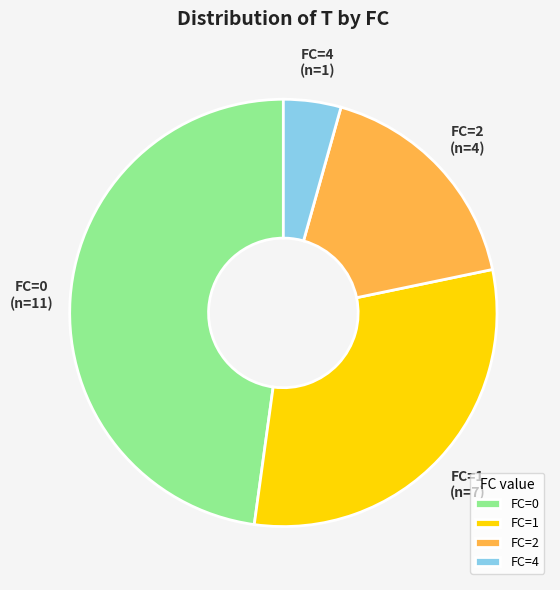

Which has a higher value, FC=1 or FC=2?

FC=1